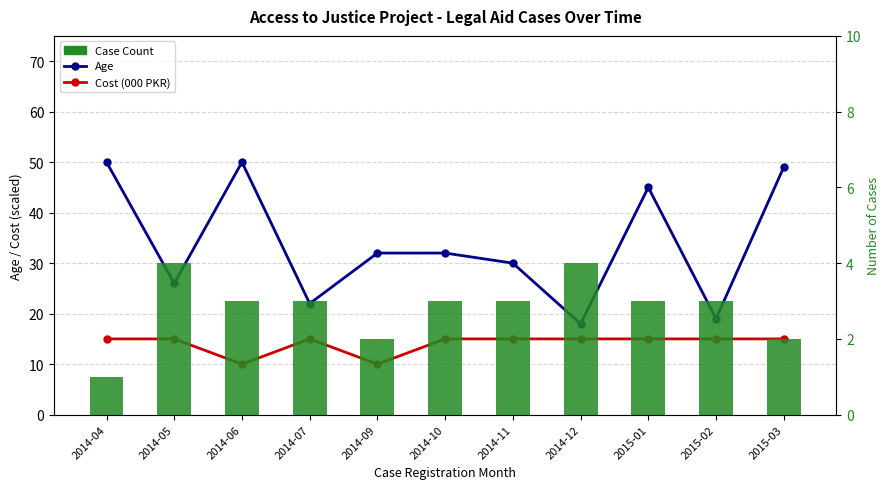

List the series in order of their peak value, highest first.

Age, Cost (000 PKR), Case Count